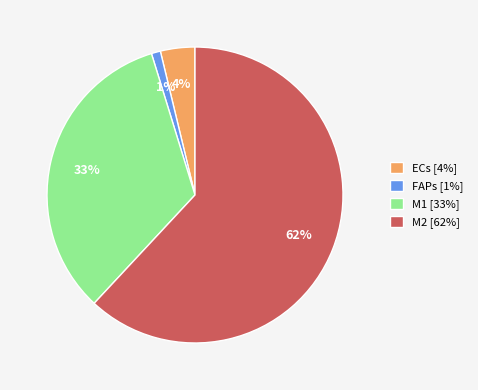

How many slices are in this pie chart?

4